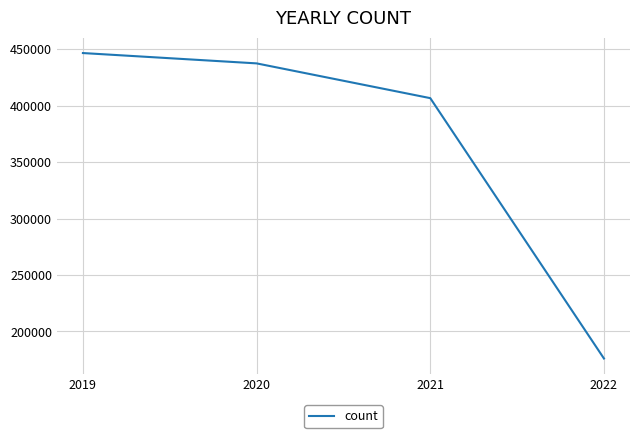

What is the change in value from 2019 to 2021?

-39903